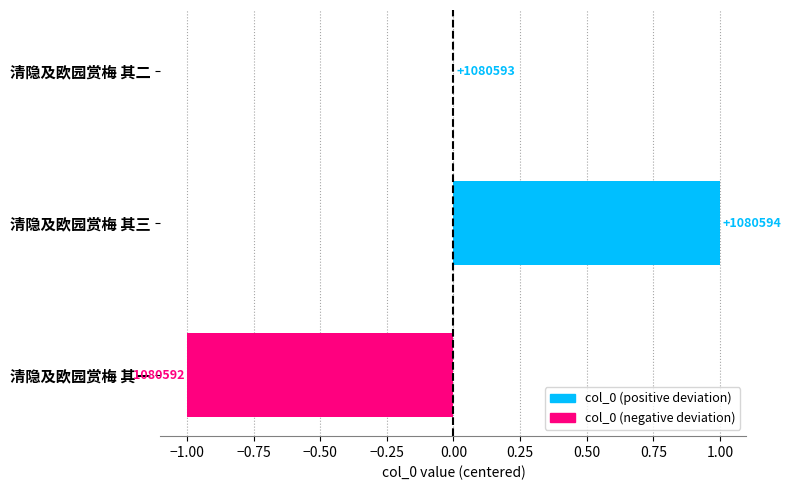

True or false: the data shows -1 at 清隐及欧园赏梅 其二.

False